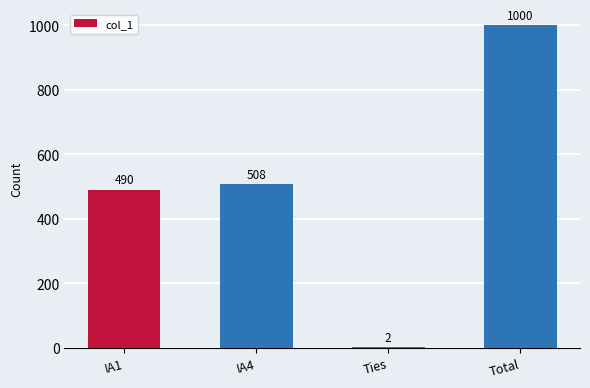

What is the difference between the values at Total and Ties?

998